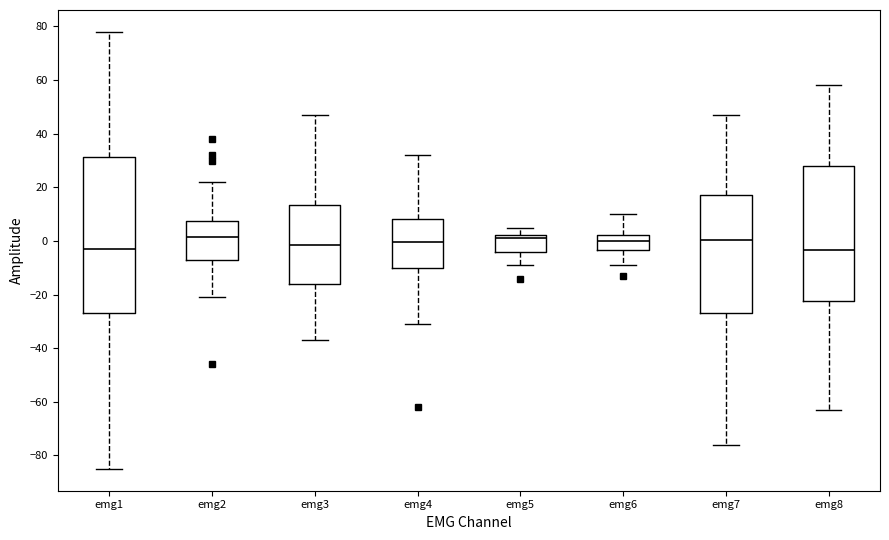

Reading left to right, transcribe this box plot: for each box, give where its median line is, the range the box spans, and where its two whiskers end, as read against the y-axis. The values are not printed on the chart, so give them approximately, as read against the axis.

emg1: median -2, box -26 to 32, whiskers -84 to 78
emg2: median 2, box -6 to 8, whiskers -20 to 22
emg3: median -2, box -16 to 14, whiskers -36 to 48
emg4: median 0, box -10 to 8, whiskers -30 to 32
emg5: median 2 (just below the box's upper edge), box -4 to 2, whiskers -8 to 6
emg6: median 0, box -4 to 2, whiskers -8 to 10
emg7: median 0, box -26 to 18, whiskers -76 to 48
emg8: median -4, box -22 to 28, whiskers -62 to 58